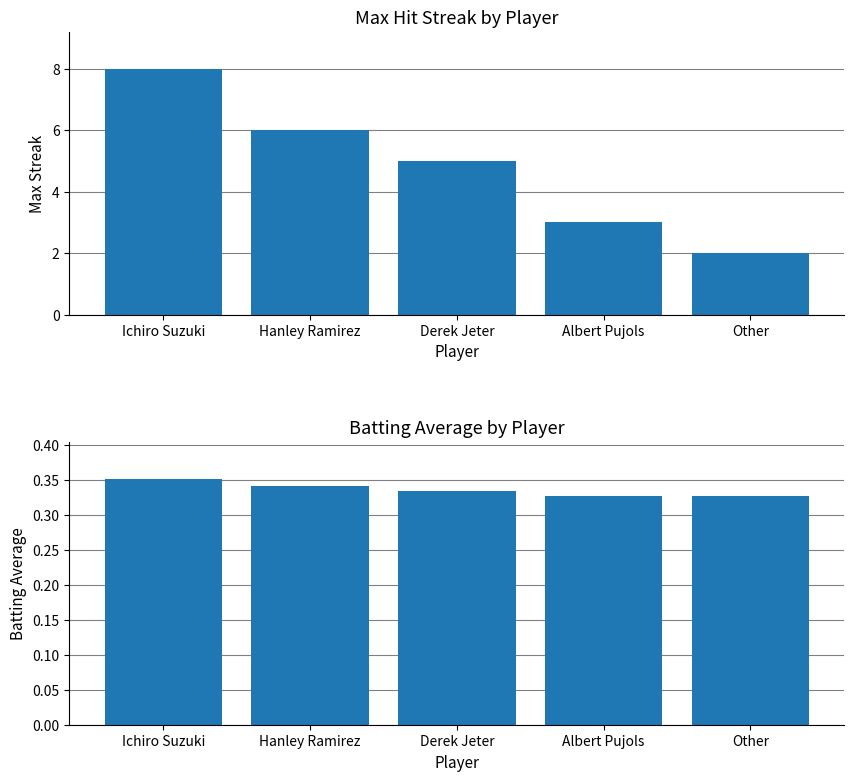

What is the sum of all Max Streak values?

24.0